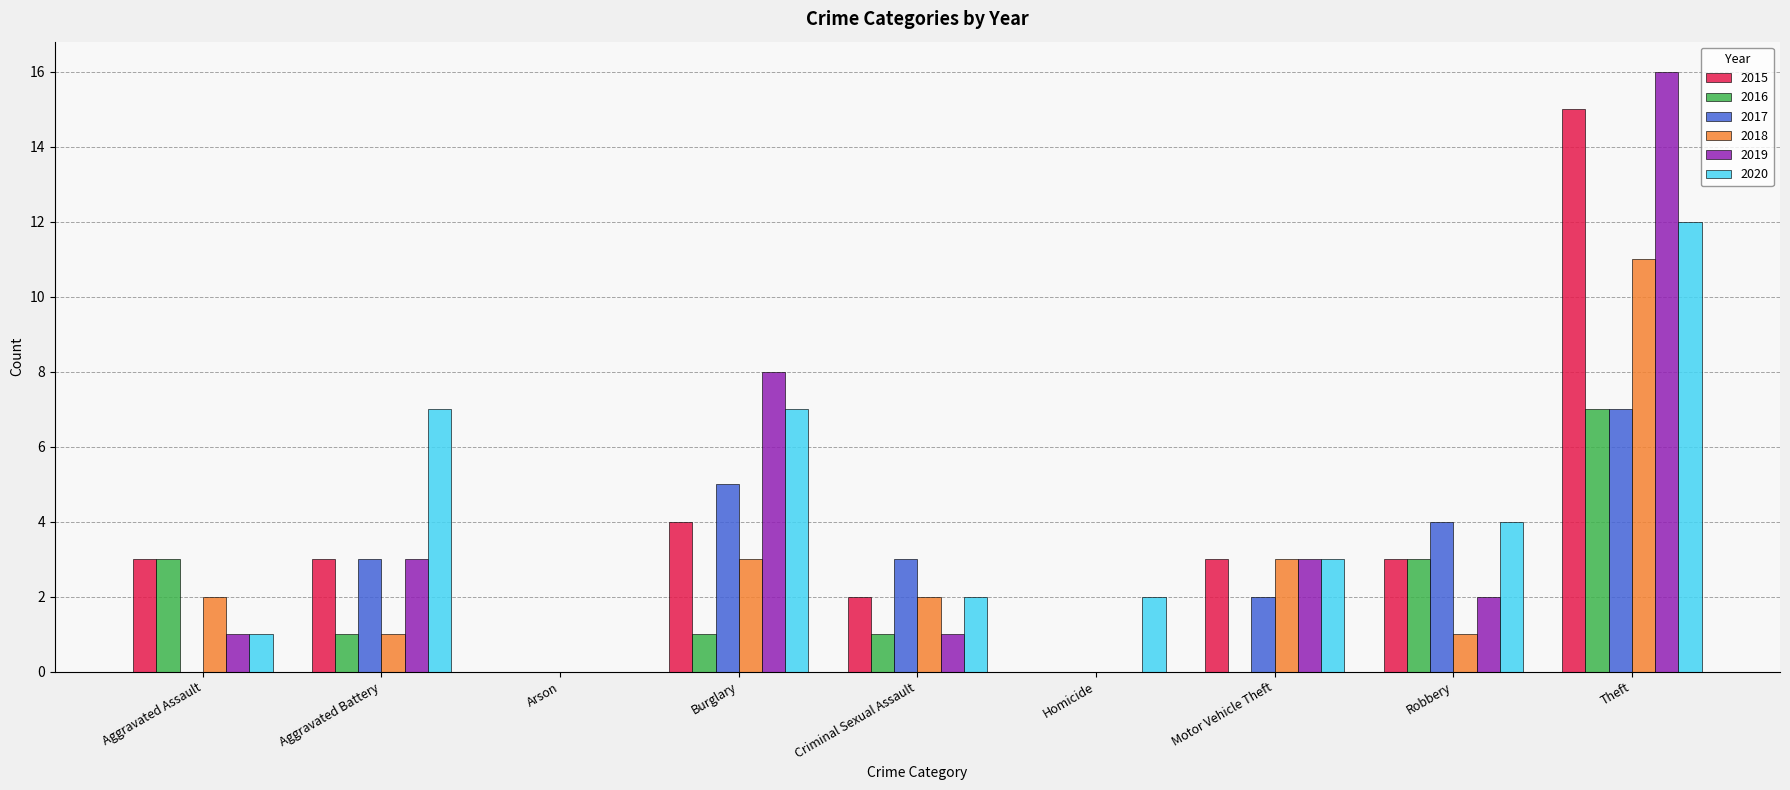

Which series has the largest total across all categories?

2020